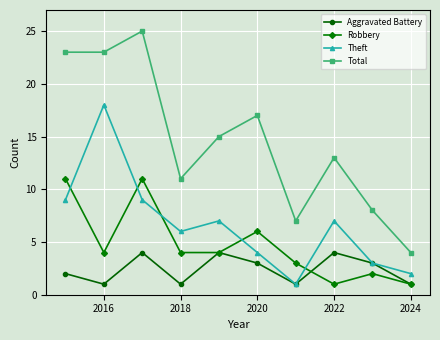

How many data points does each series have?

10